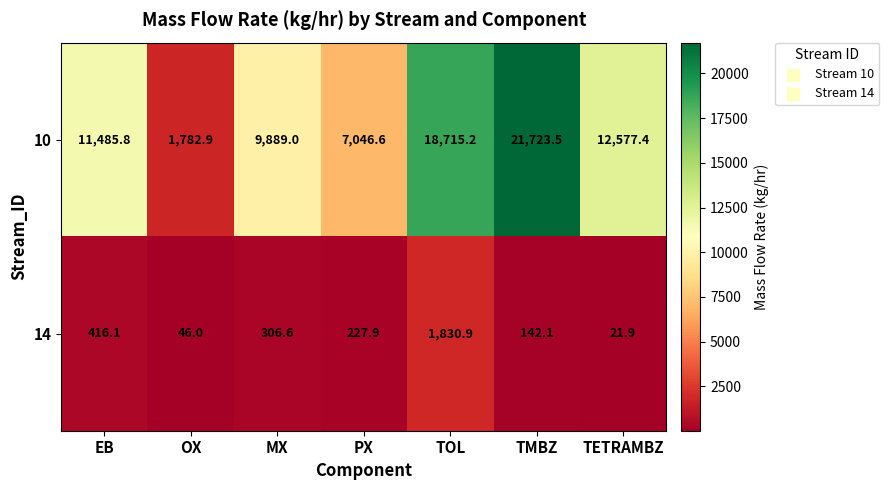

What is the maximum value shown in the chart?

21723.5